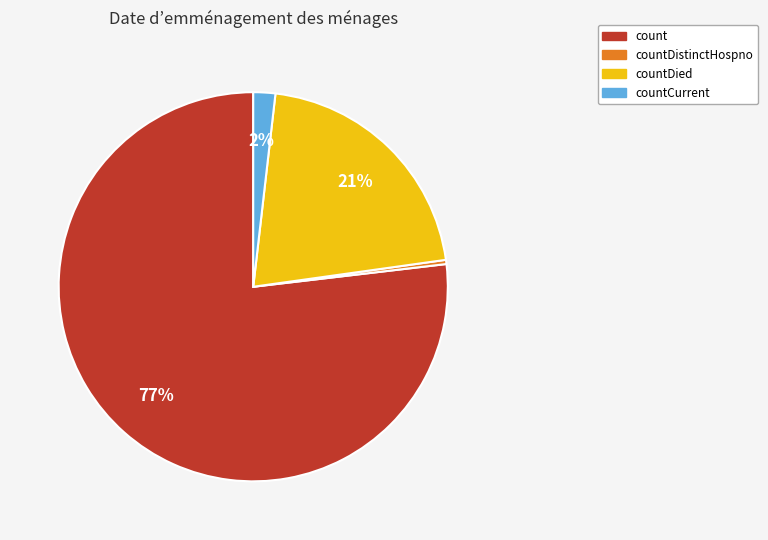

Does any single category account for the majority?

Yes